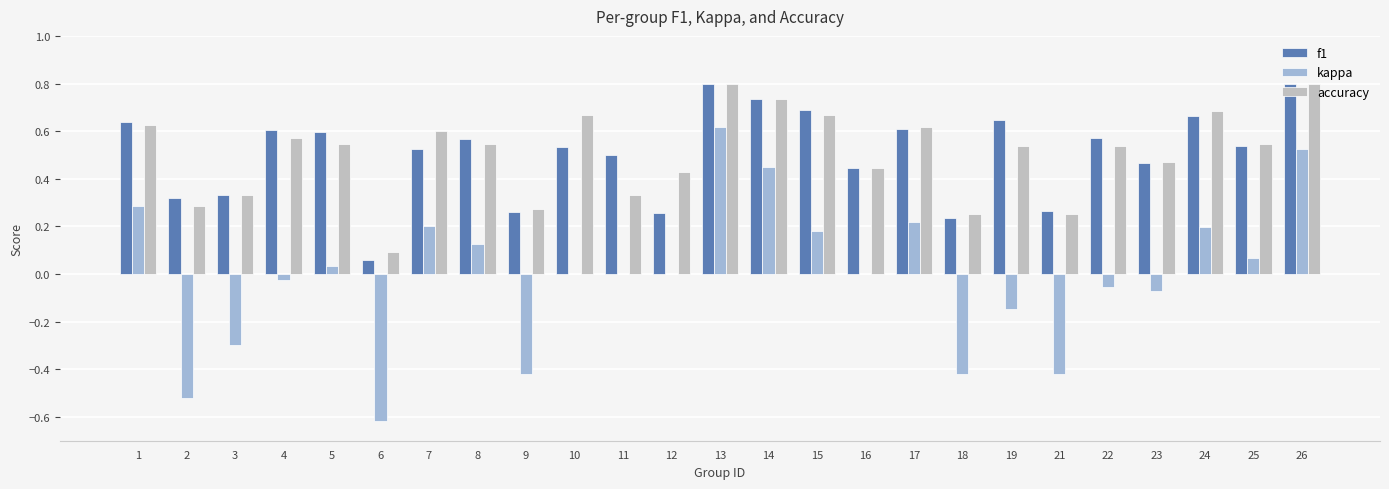

The value of accuracy at 2 is 0.3. True or false?

True